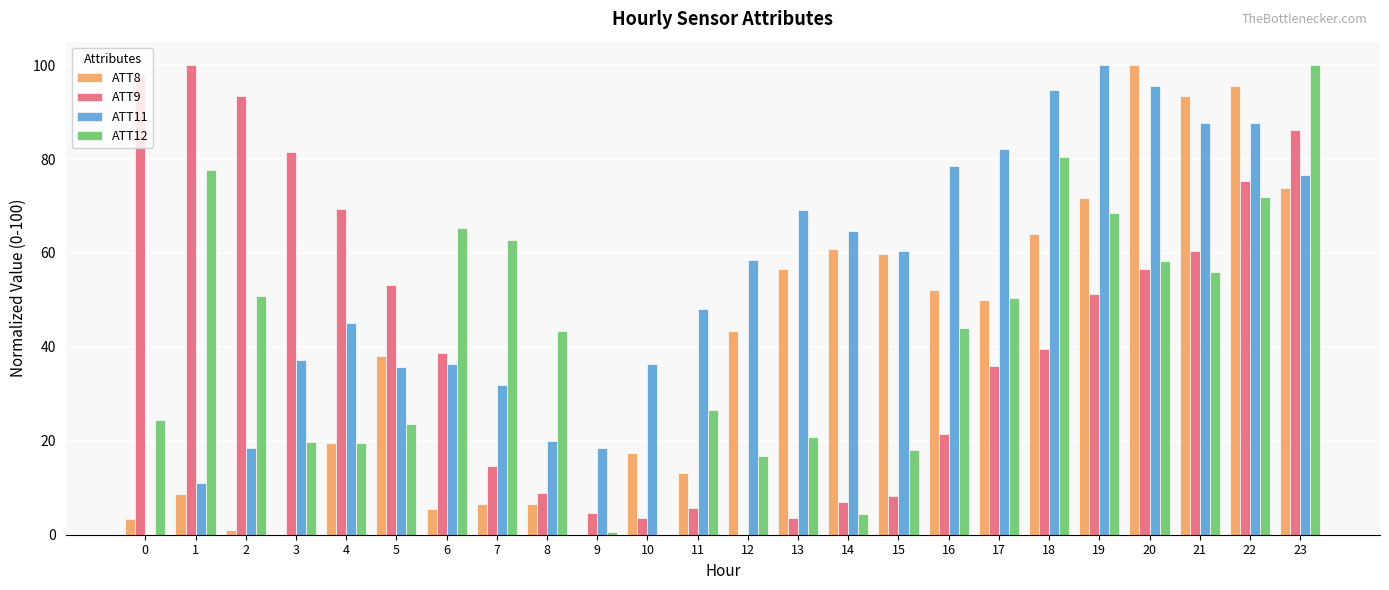

The ATT8 series shows 38.0 at 5. True or false?

True